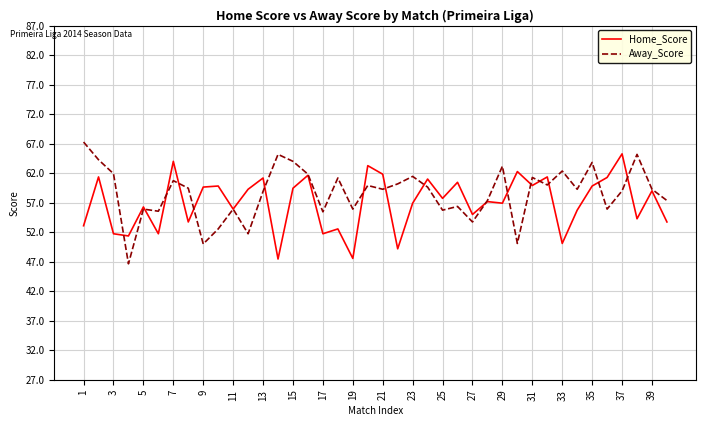

What is the minimum value for Home_Score?

47.5